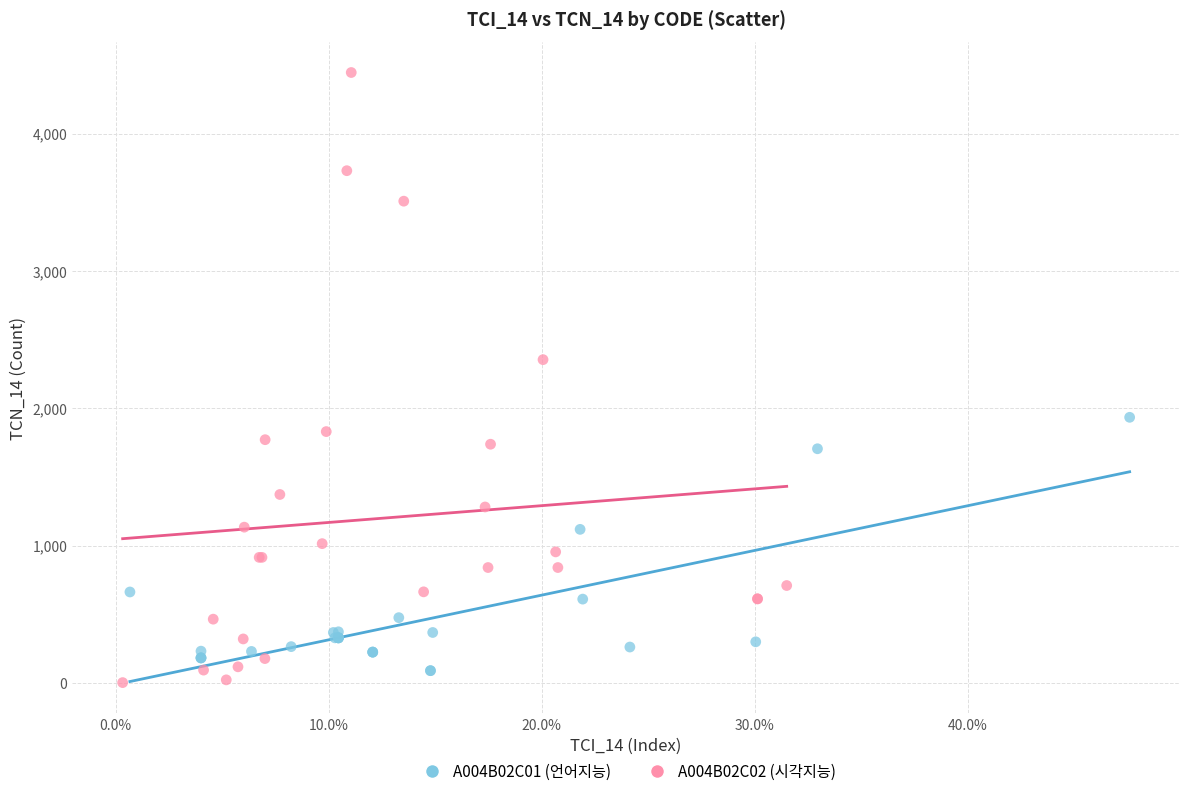

Which series contains the highest Y value?

A004B02C02 (시각지능)